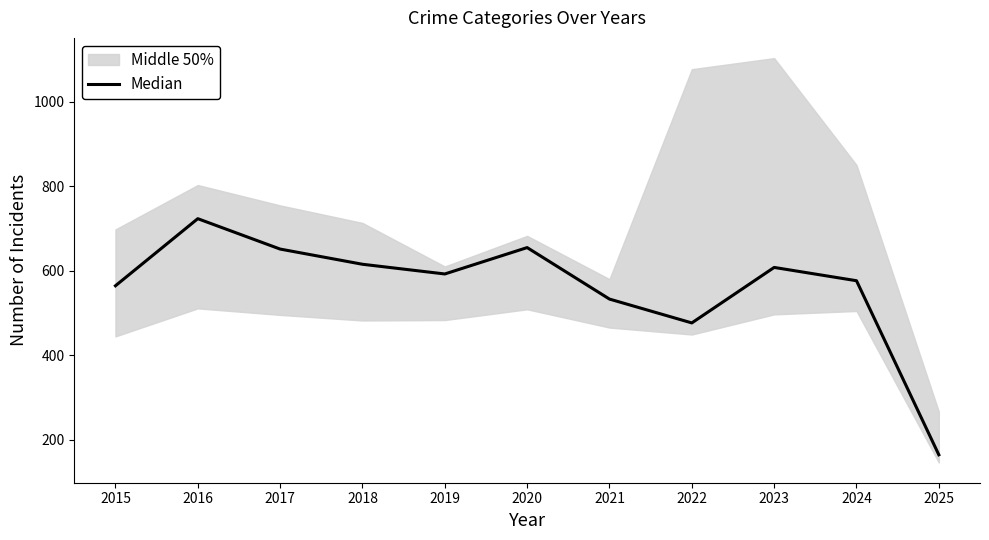

Which label corresponds to the largest value in the chart?

2016